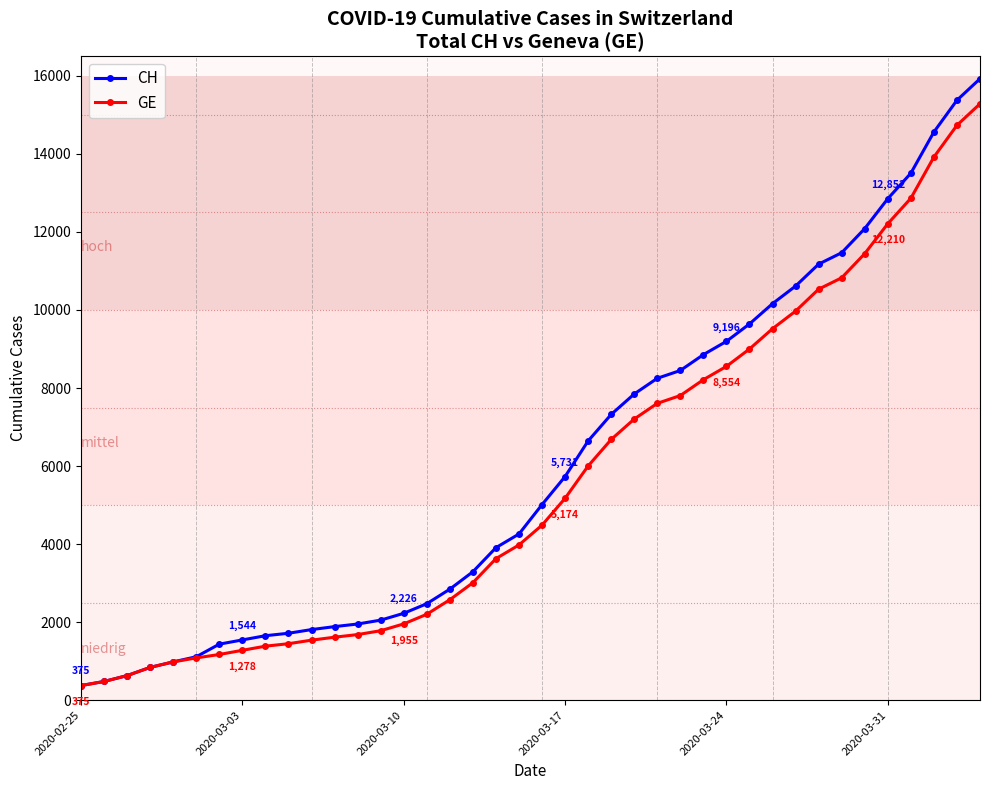

Which series has the largest range (max minus min)?

CH